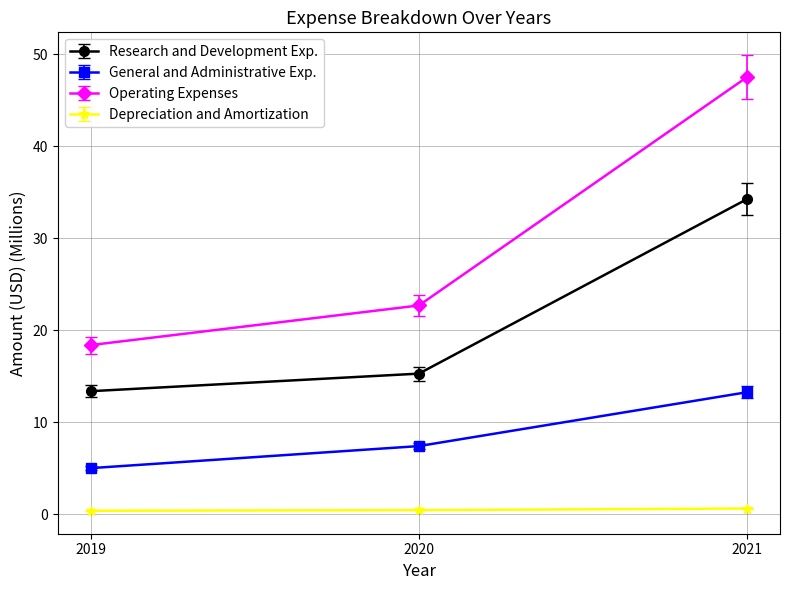

The value of Operating Expenses at 2019 is 18.4. True or false?

True